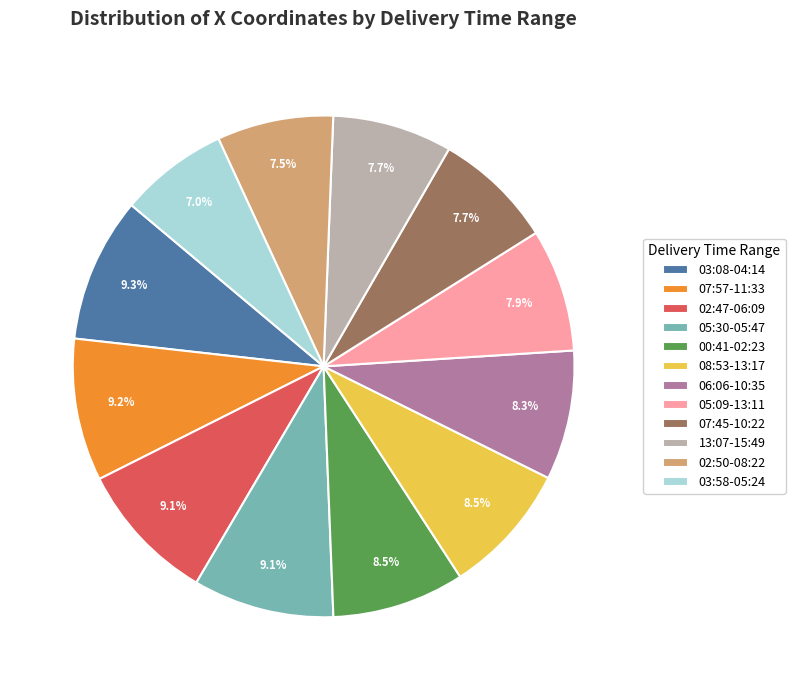

To the nearest percent, what percentage of the pie is 05:30-05:47?

9%